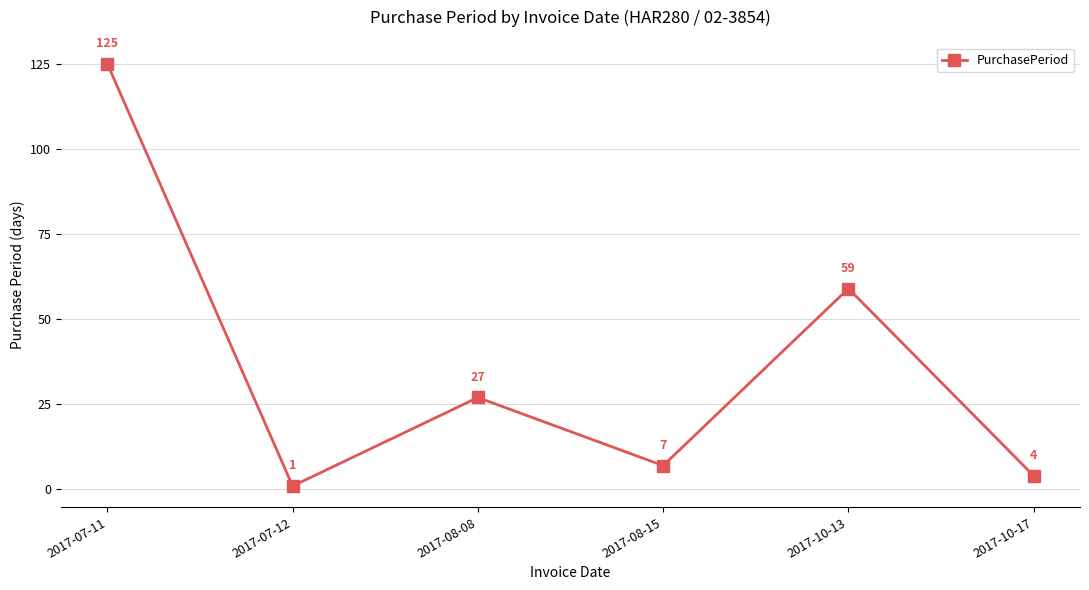

Rank the categories by value from lowest to highest.

2017-07-12, 2017-10-17, 2017-08-15, 2017-08-08, 2017-10-13, 2017-07-11